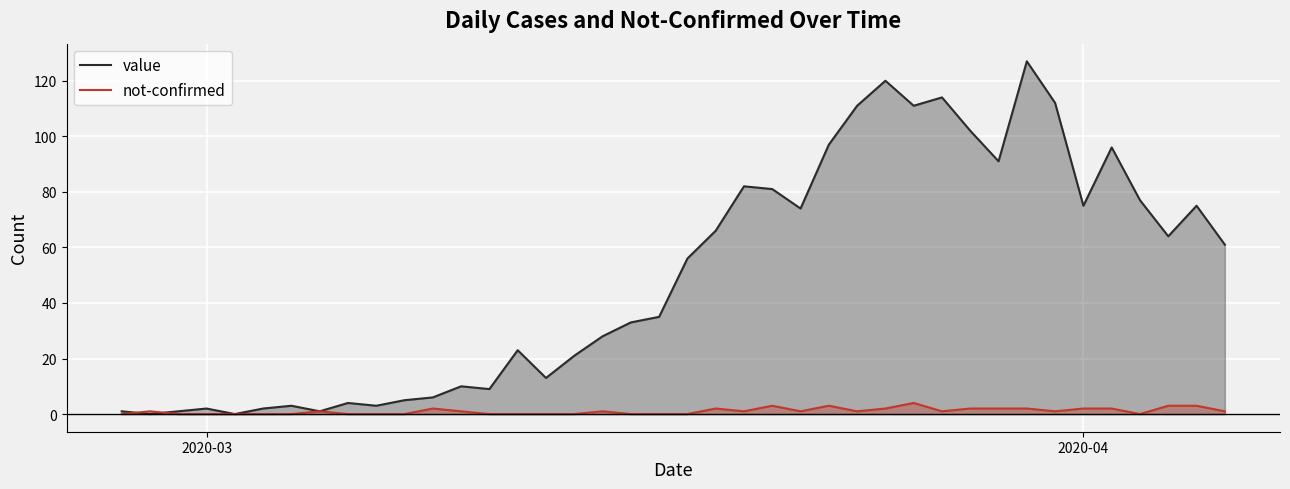

What is the highest value of the not-confirmed series?

4